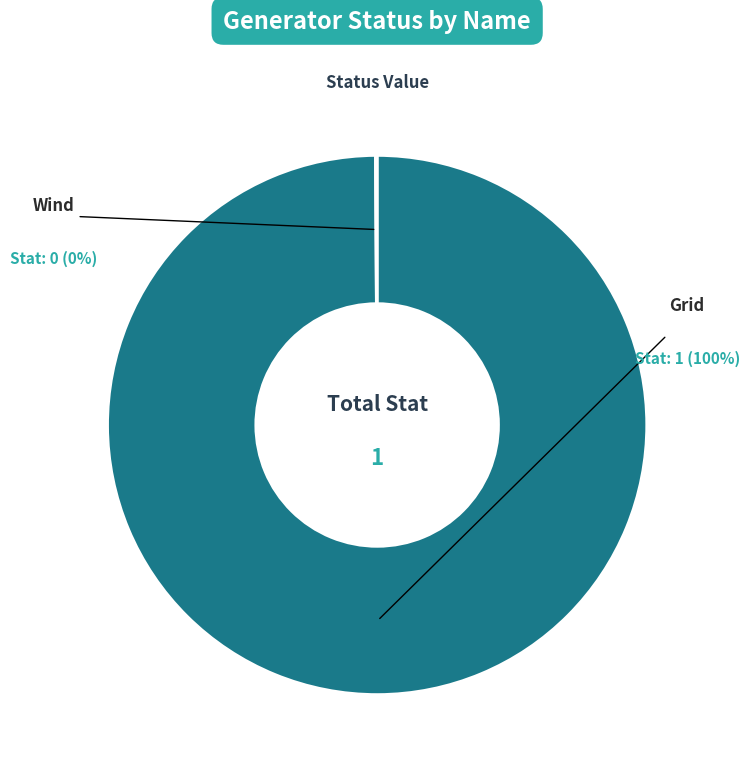

Does any single category account for the majority?

Yes